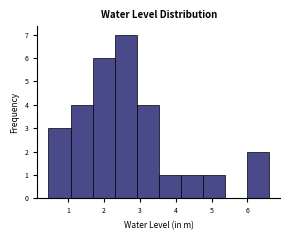

Reading left to right, transcribe this chart: for each bar, give the range it covers on the x-axis and its height. Neither the bar edges nor the heights are printed on the chart, so give them approximately, as read against the axes.

0.5 to 1.1: 3
1.1 to 1.7: 4
1.7 to 2.3: 6
2.3 to 2.9: 7
2.9 to 3.5: 4
3.5 to 4.1: 1
4.1 to 4.8: 1
4.8 to 5.4: 1
5.4 to 6.0: 0
6.0 to 6.6: 2